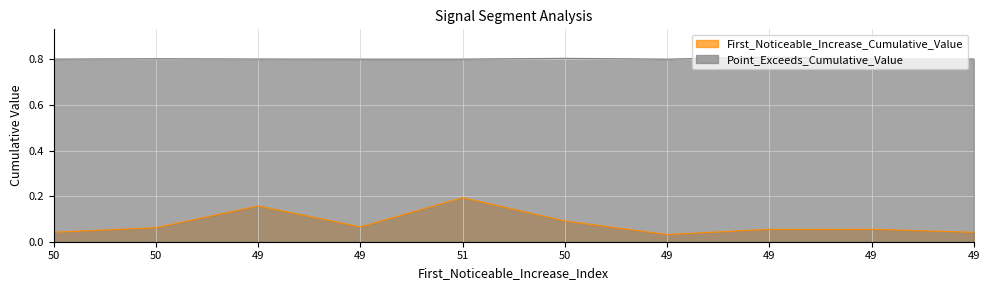

Count the First_Noticeable_Increase_Cumulative_Value values in the range 0 to 1.

10